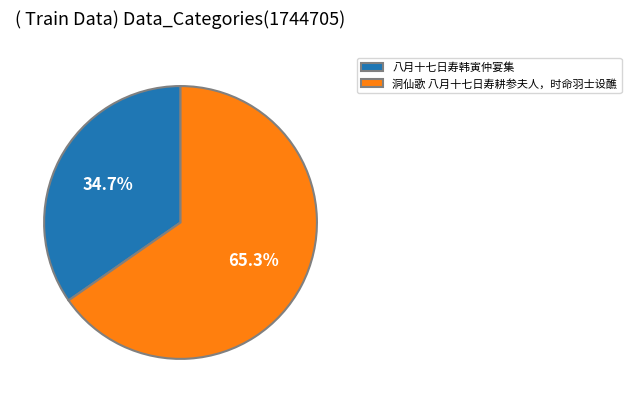

Which slice represents more than half of the pie?

洞仙歌 八月十七日寿耕参夫人，时命羽士设醮